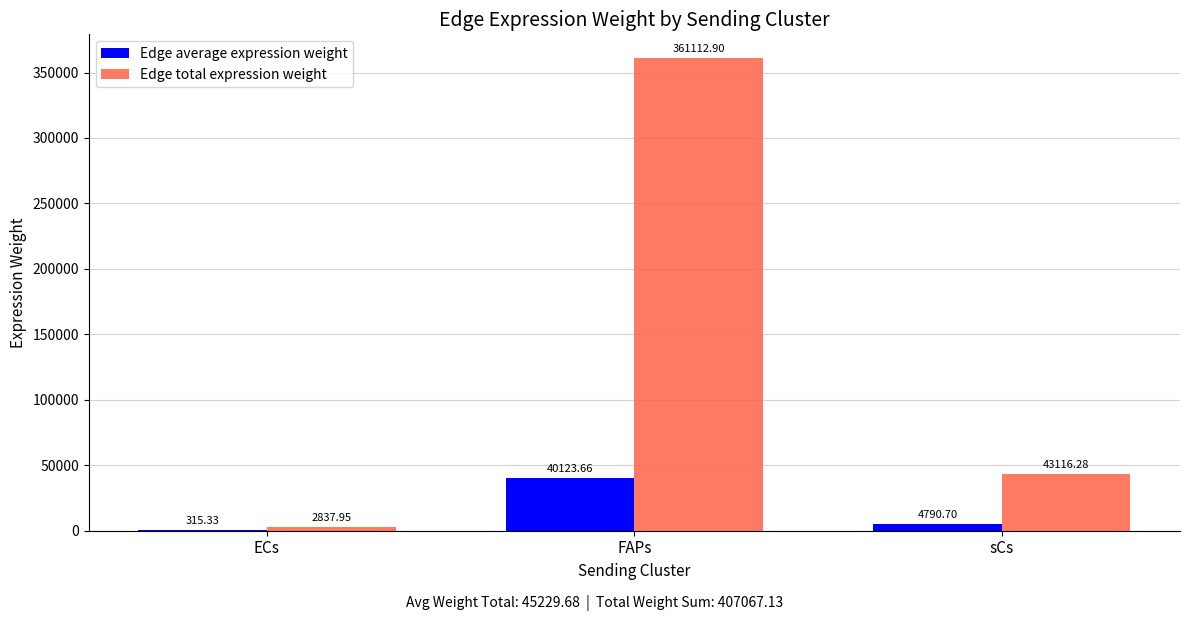

Between FAPs and sCs, which series saw the biggest shift?

Edge total expression weight